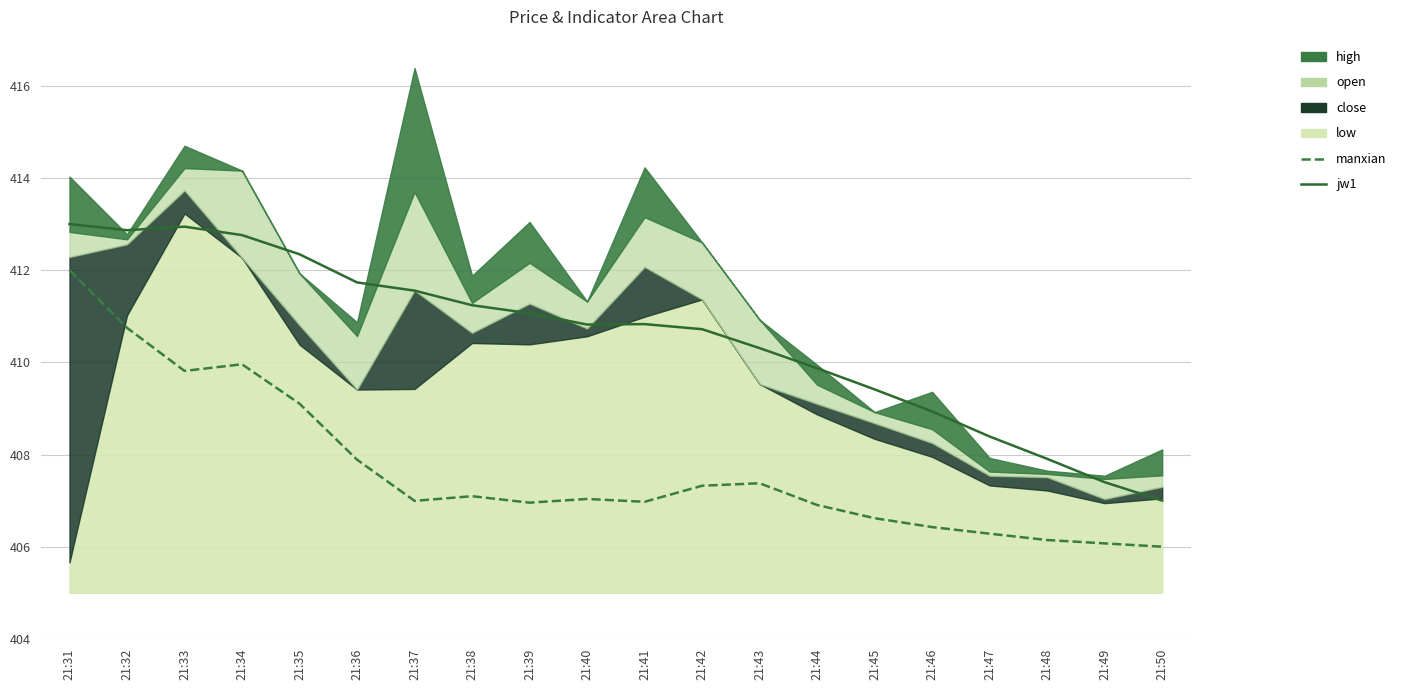

Which category has the lowest value across all series?

21:50